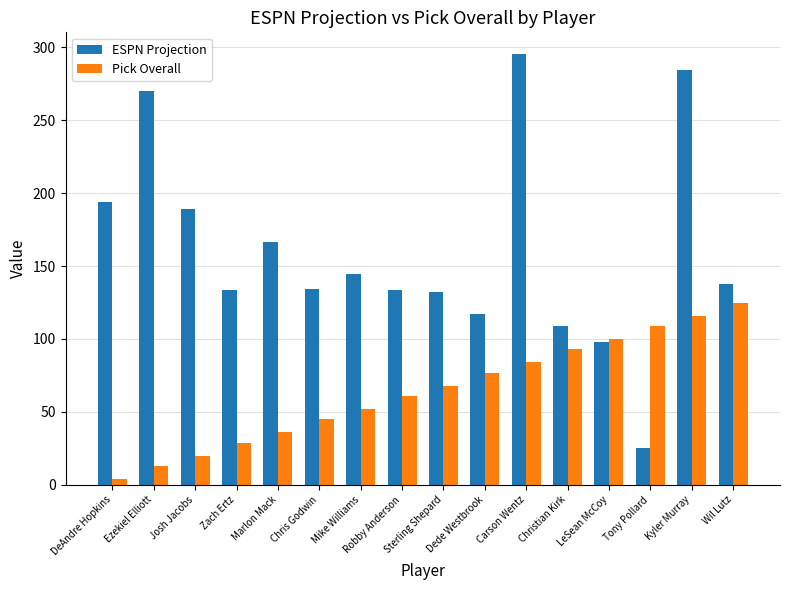

What position from the left is LeSean McCoy?

13